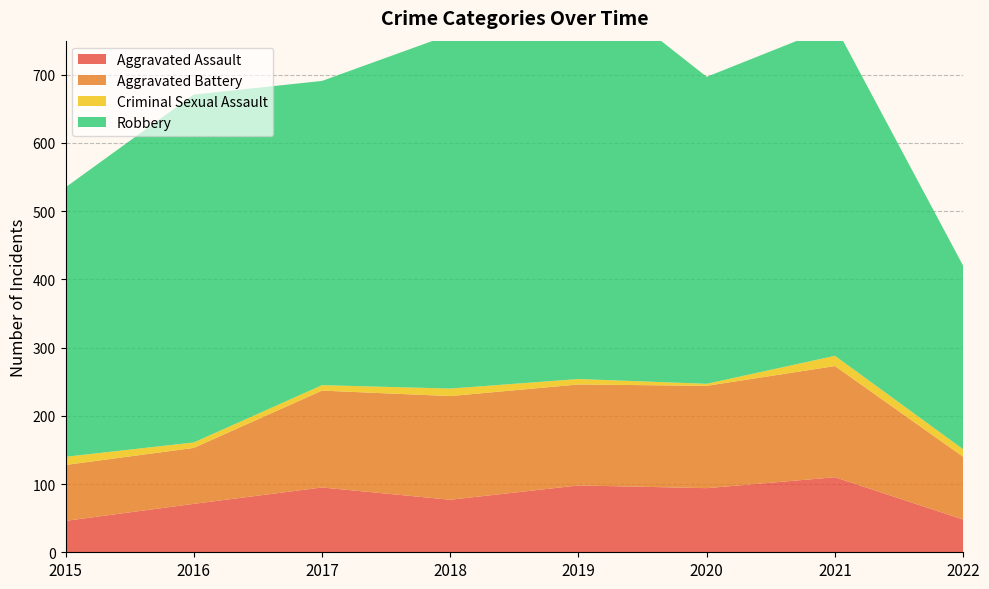

Reading right to left, extract all data points from this chart.

Aggravated Assault: 48	110	94	98	77	95	71	46
Aggravated Battery: 92	163	150	148	152	142	82	82
Criminal Sexual Assault: 11	15	3	8	11	8	8	12
Robbery: 269	484	450	591	519	446	510	395